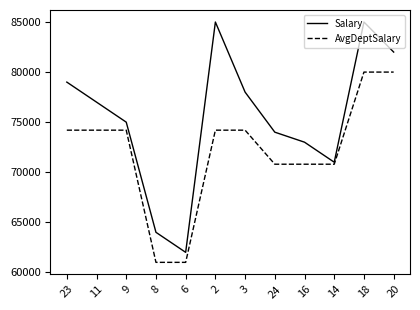

What is the greatest value displayed?

85000